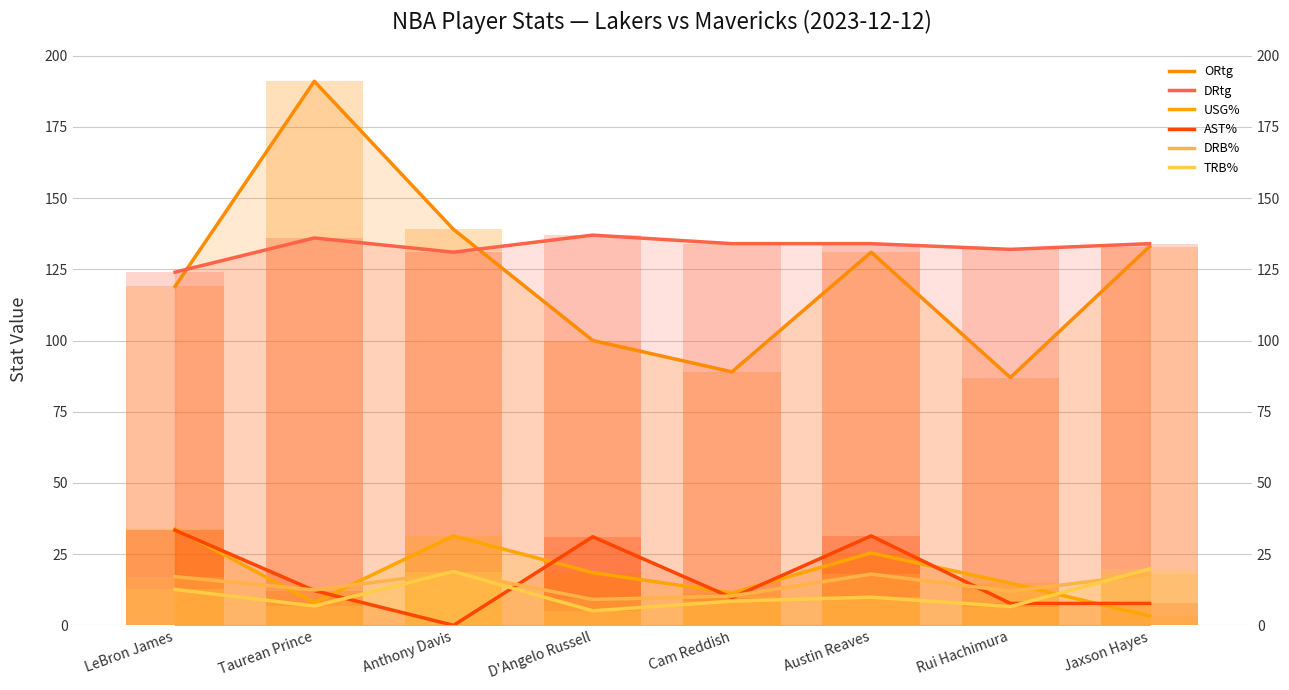

What is the average value of the DRtg series?

132.8